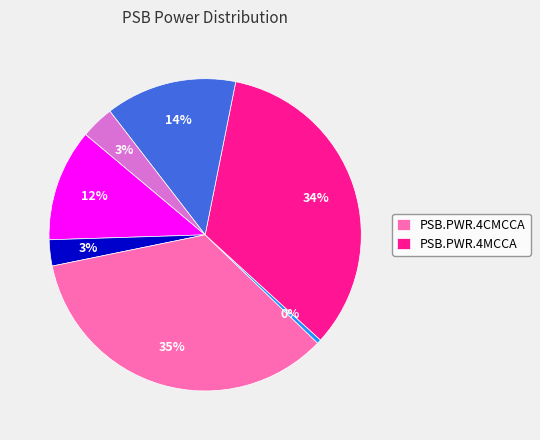

Is there any slice that represents more than half of the pie?

No